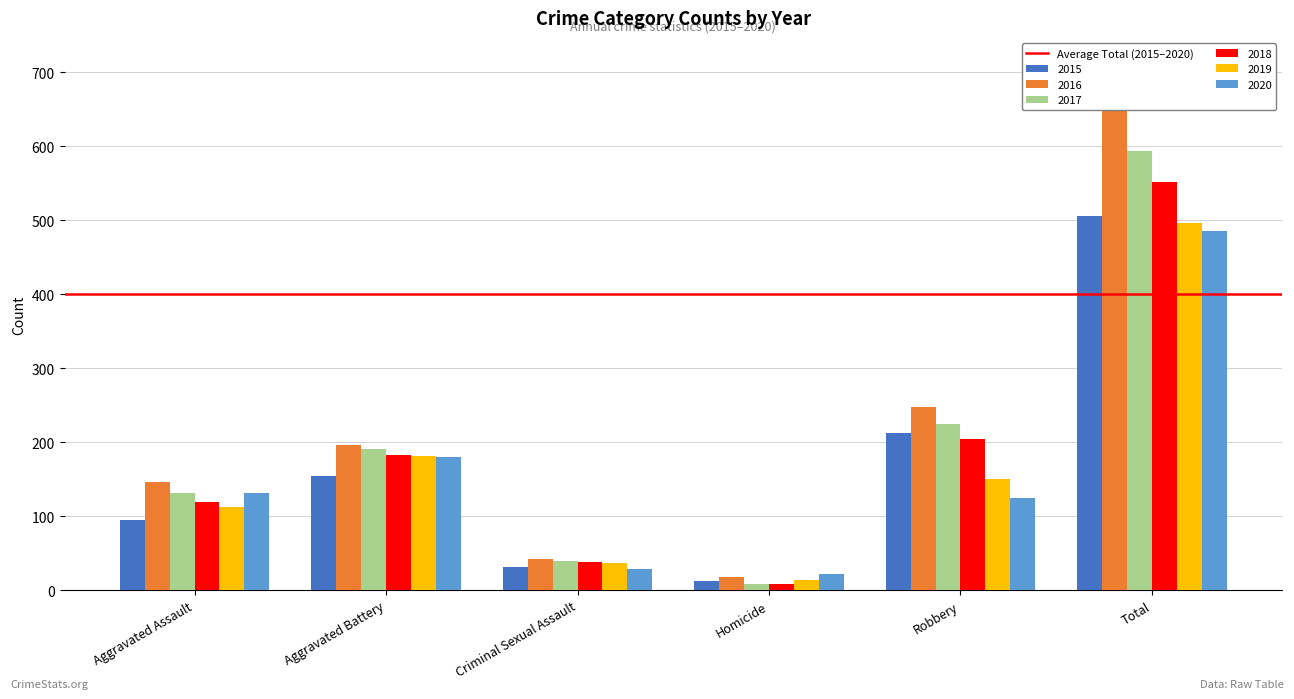

Where is 2015 nearest to the value 259?

Robbery